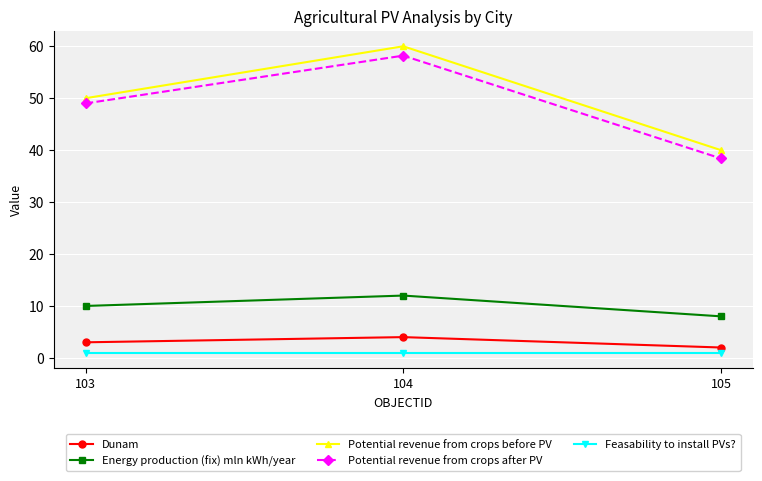

List the series in order of their peak value, highest first.

Potential revenue from crops before PV, Potential revenue from crops after PV, Energy production (fix) mln kWh/year, Dunam, Feasability to install PVs?